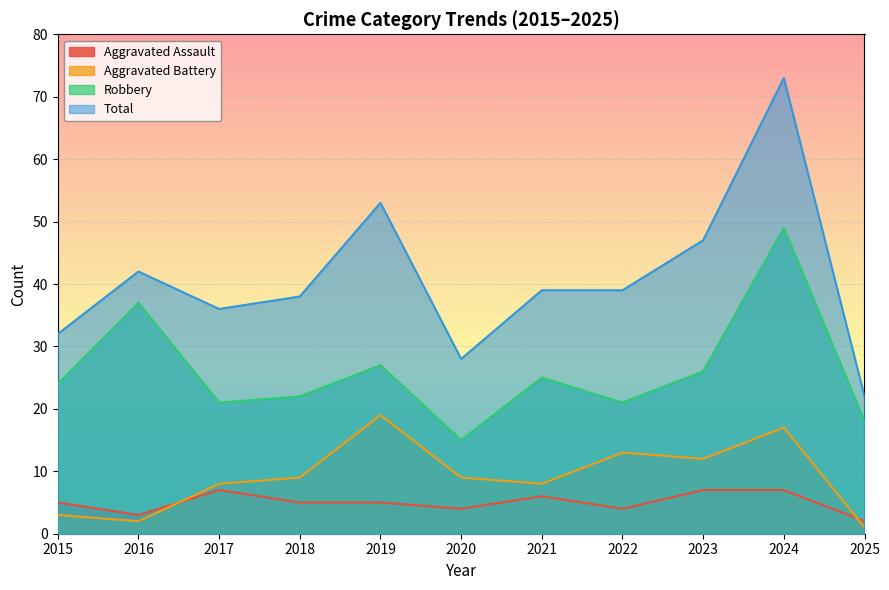

Which series changed the most between 2017 and 2019?

Total